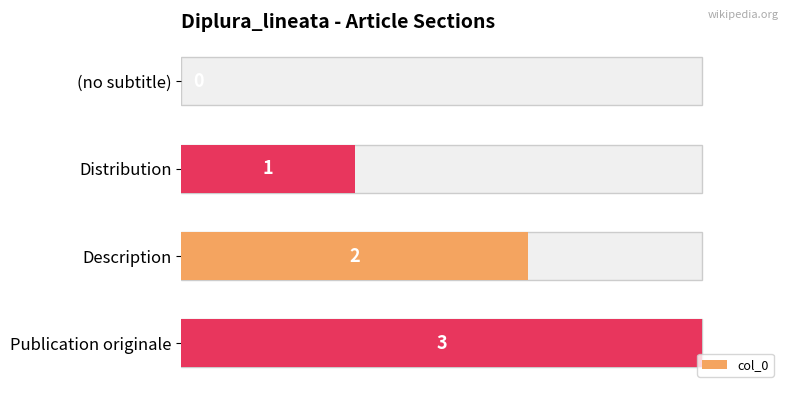

Are the bars grouped side by side (vs. stacked)?

No